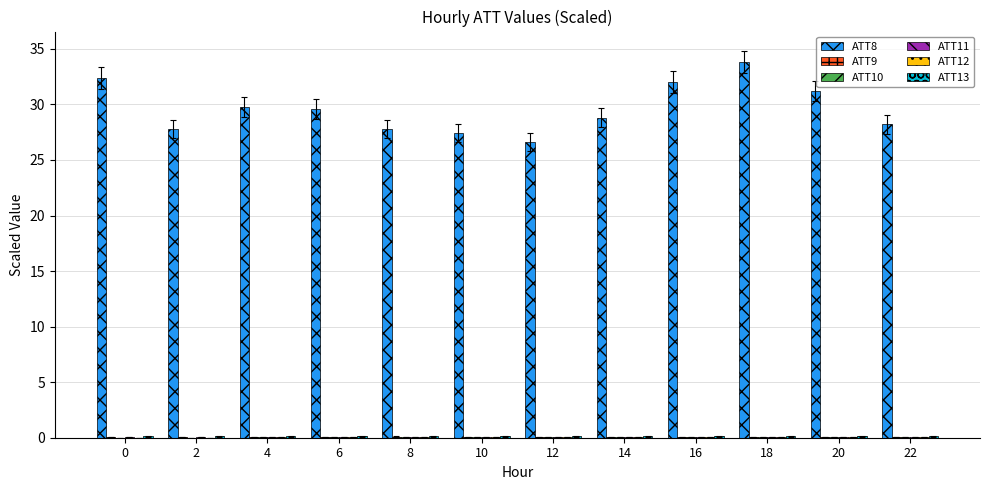

Count the number of categories in the chart.

12